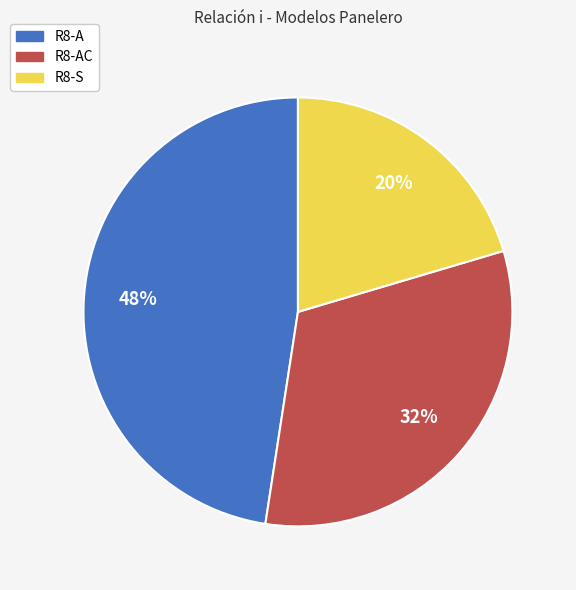

What is the largest slice in the pie chart?

R8-A